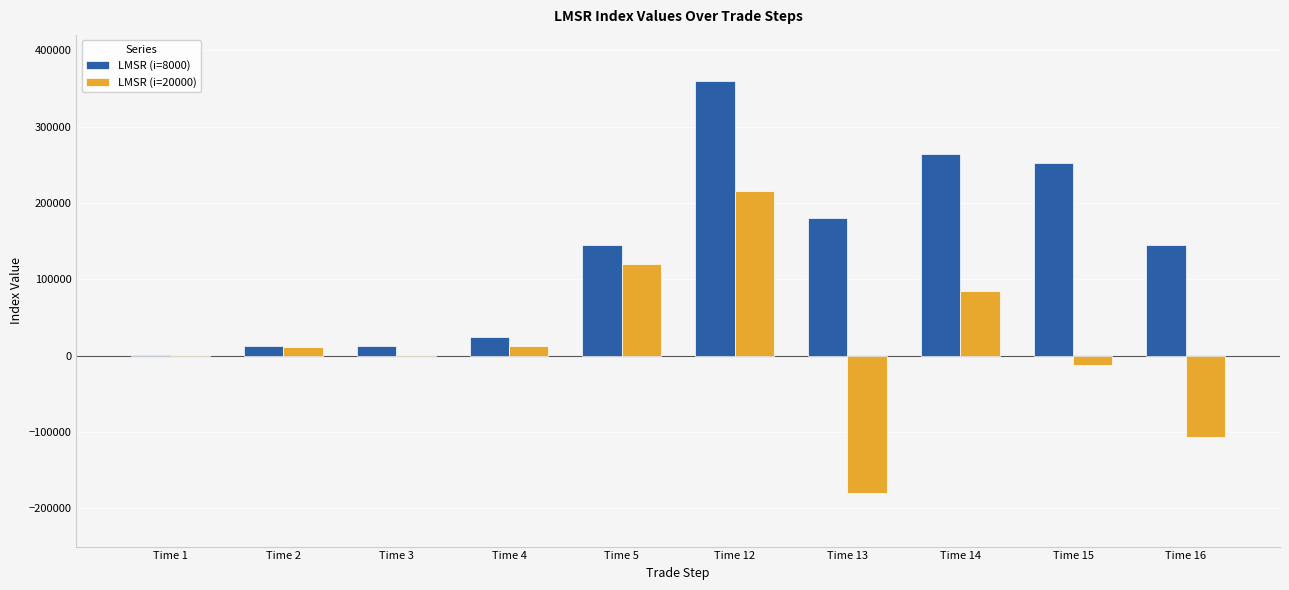

Does the chart contain stacked bars?

No